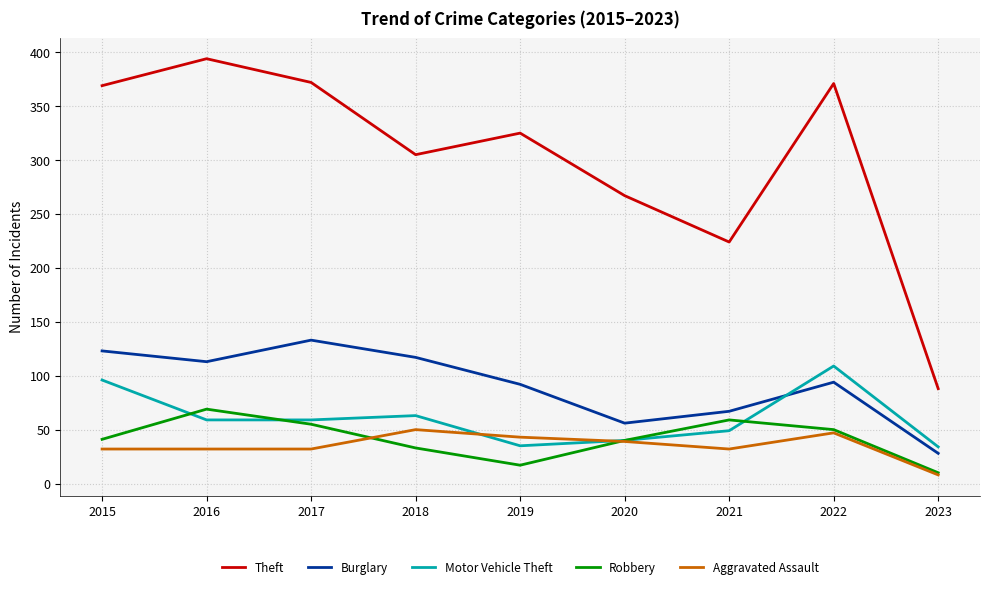

True or false: Theft has a value of 600 at 2022.

False